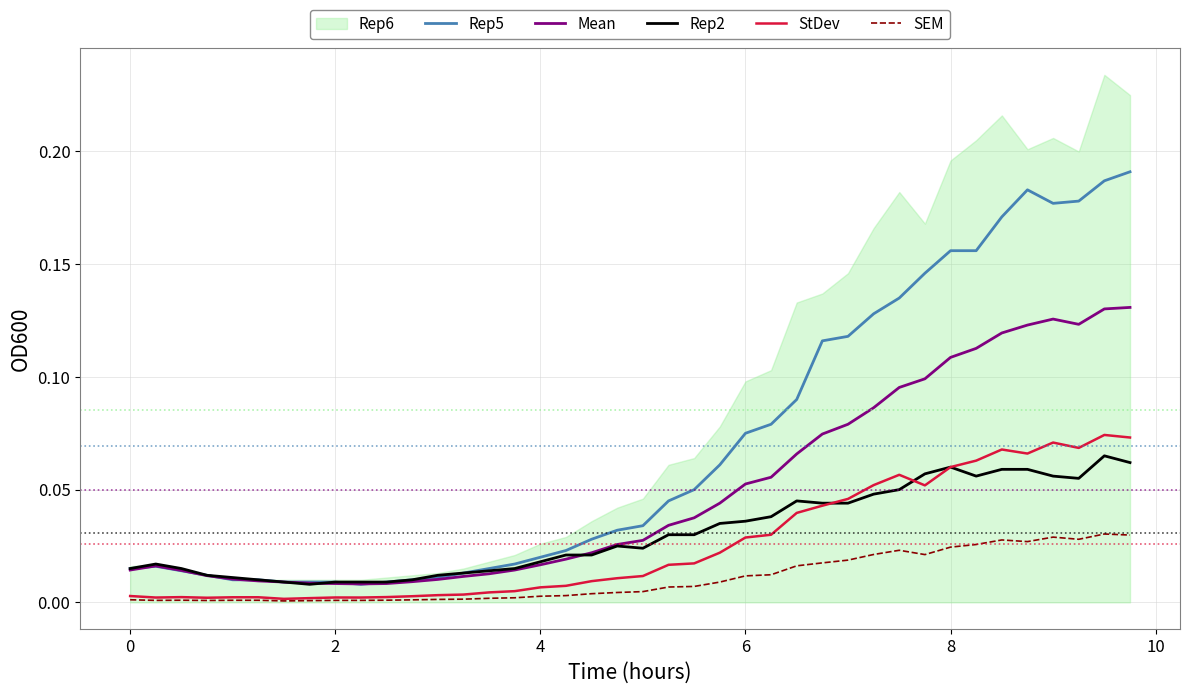

True or false: Rep5 and StDev cross at least once.

False